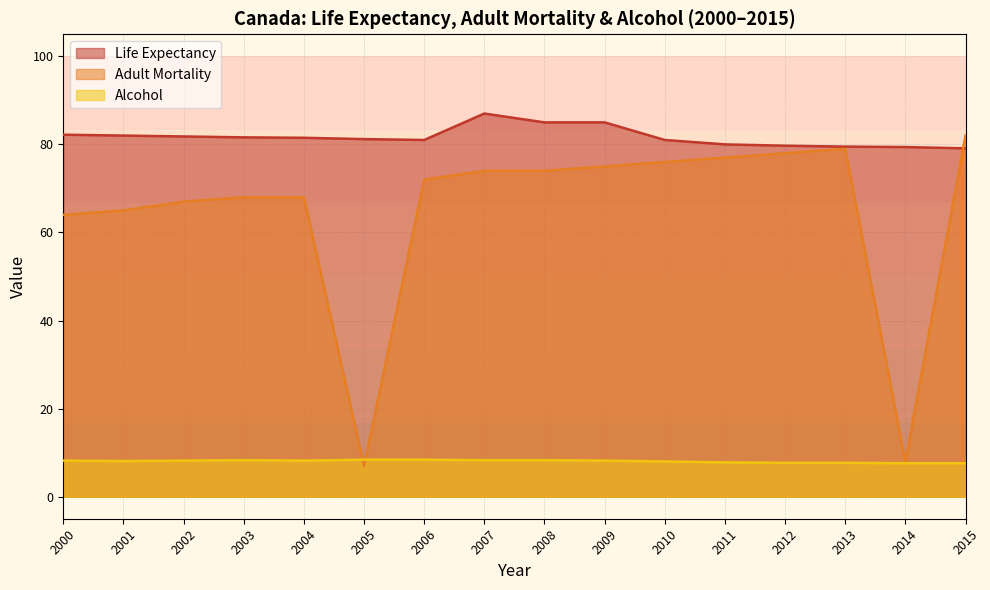

How many interior local valleys does the Adult Mortality series have?

2